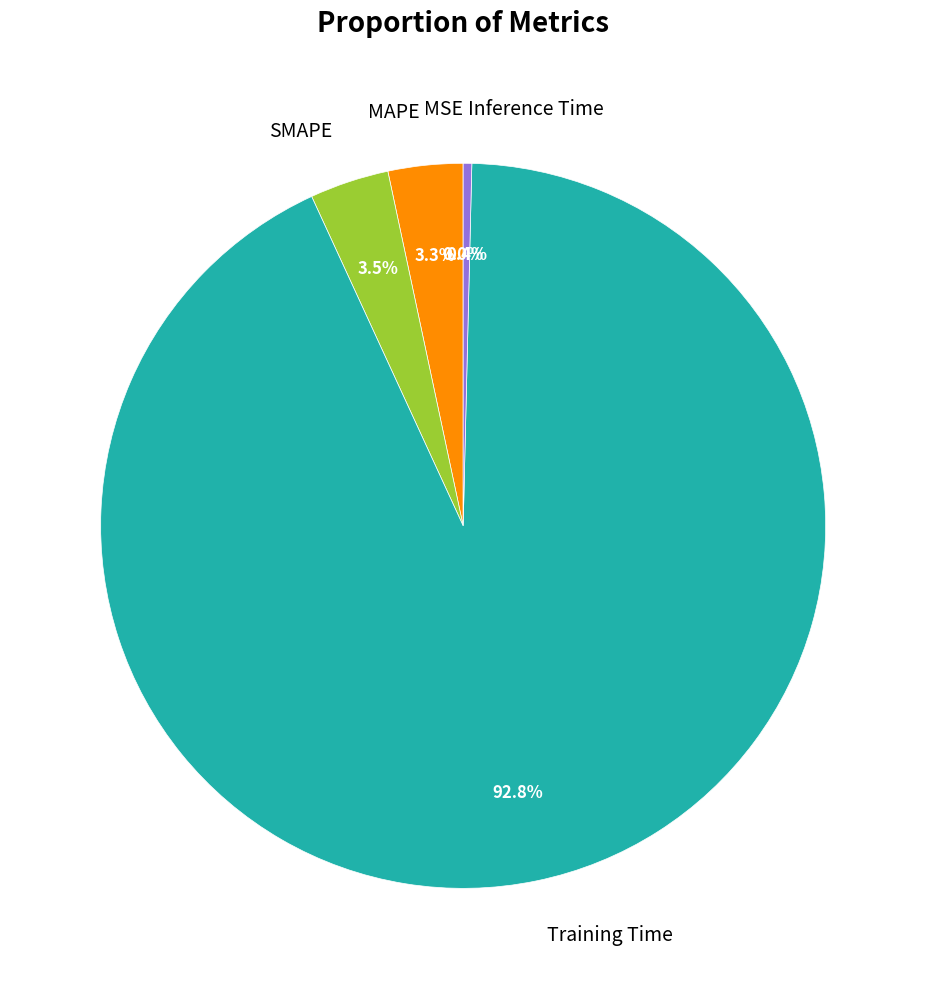

What percentage is the Training Time slice, to the nearest percent?

93%